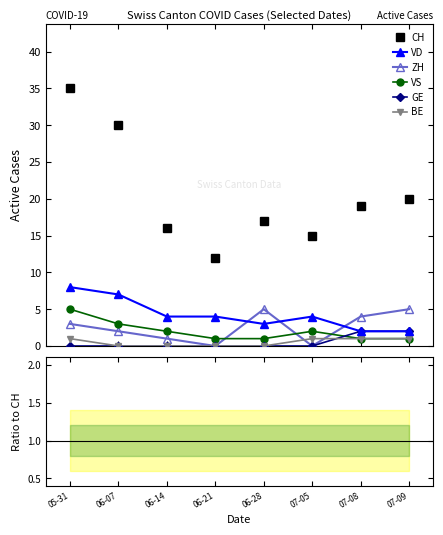

How many intersections are there between BE and ZH?

2